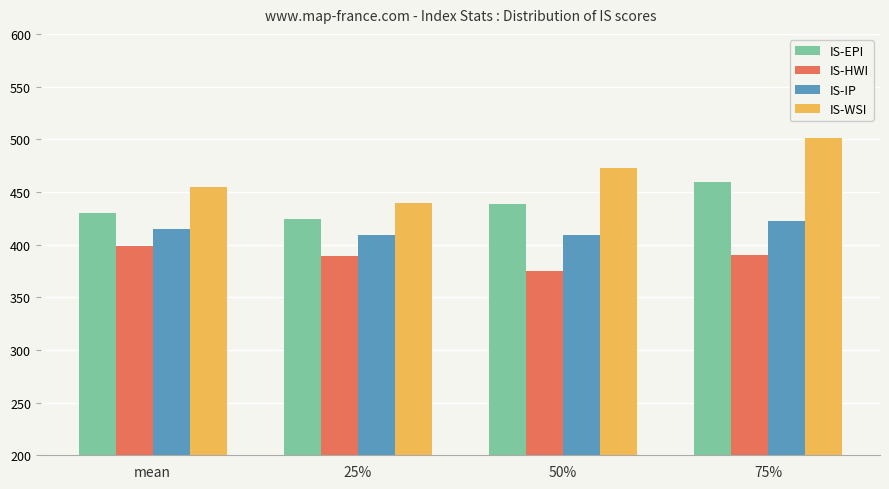

At which label does IS-WSI reach its minimum?

25%